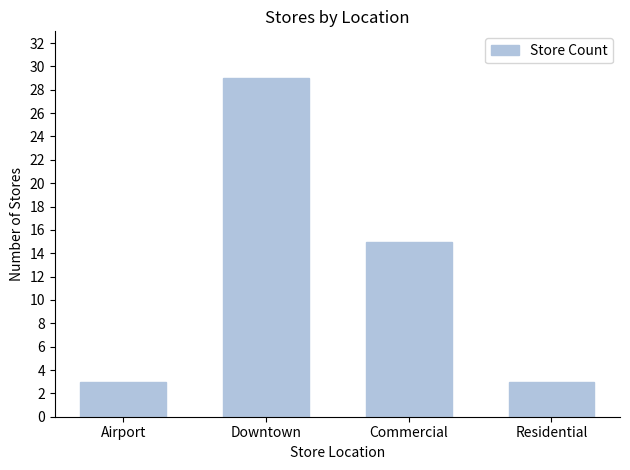

Which has a higher value, Residential or Downtown?

Downtown